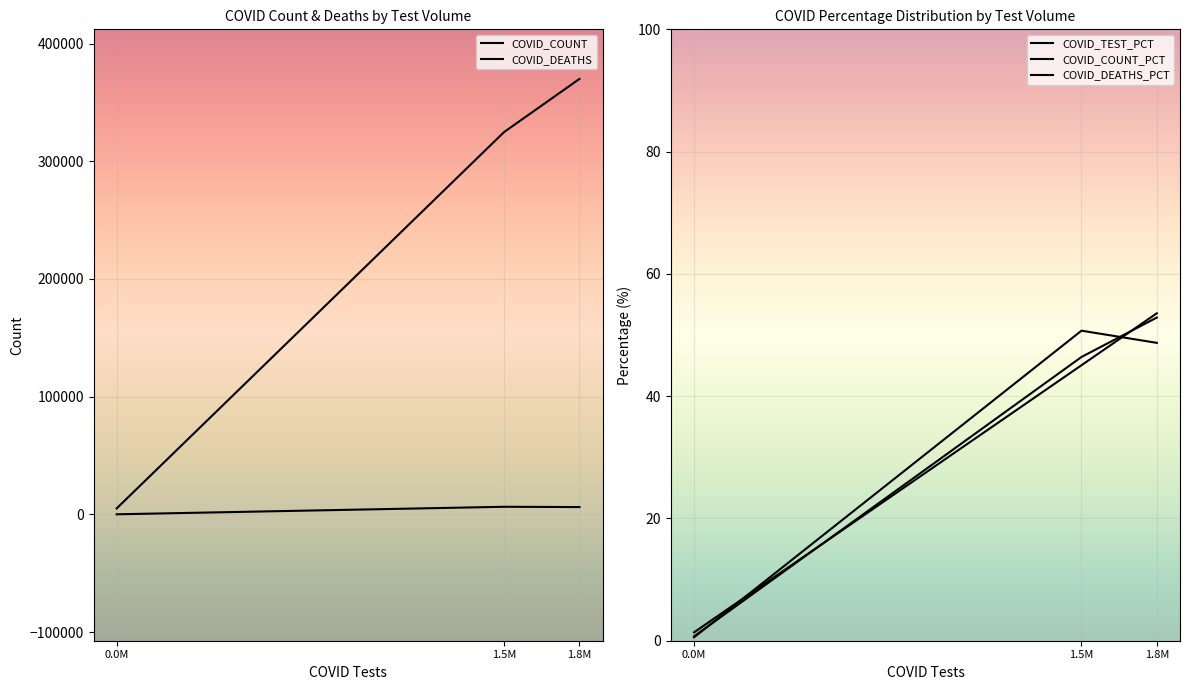

Is the value of COVID_DEATHS_PCT at 1.5M greater than the value of COVID_COUNT_PCT at 1.5M?

Yes